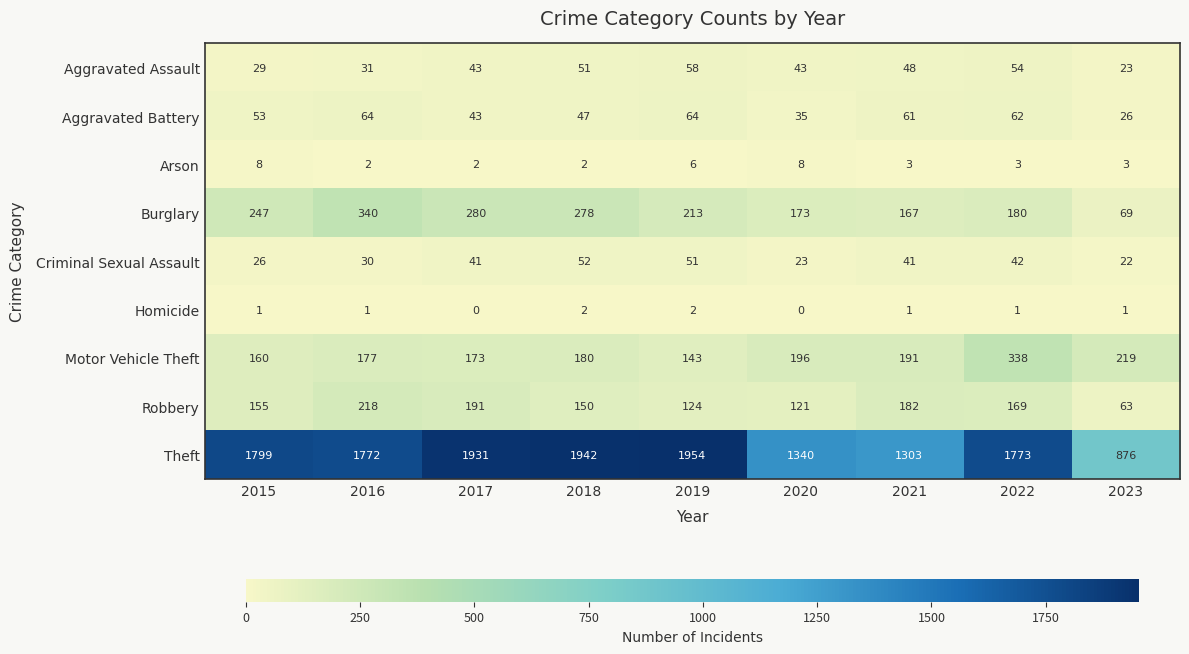

What is the difference between the second highest and minimum values in the Burglary series?

211